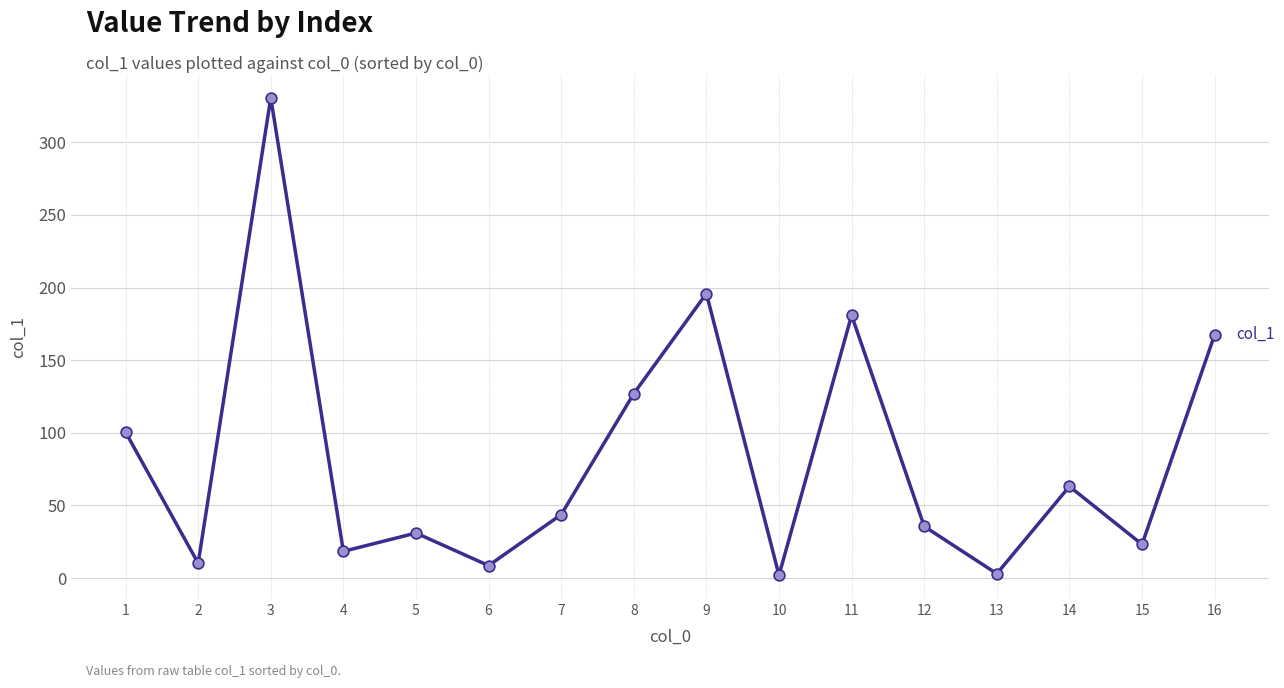

What is the change in value from 11 to 12?

-145.3